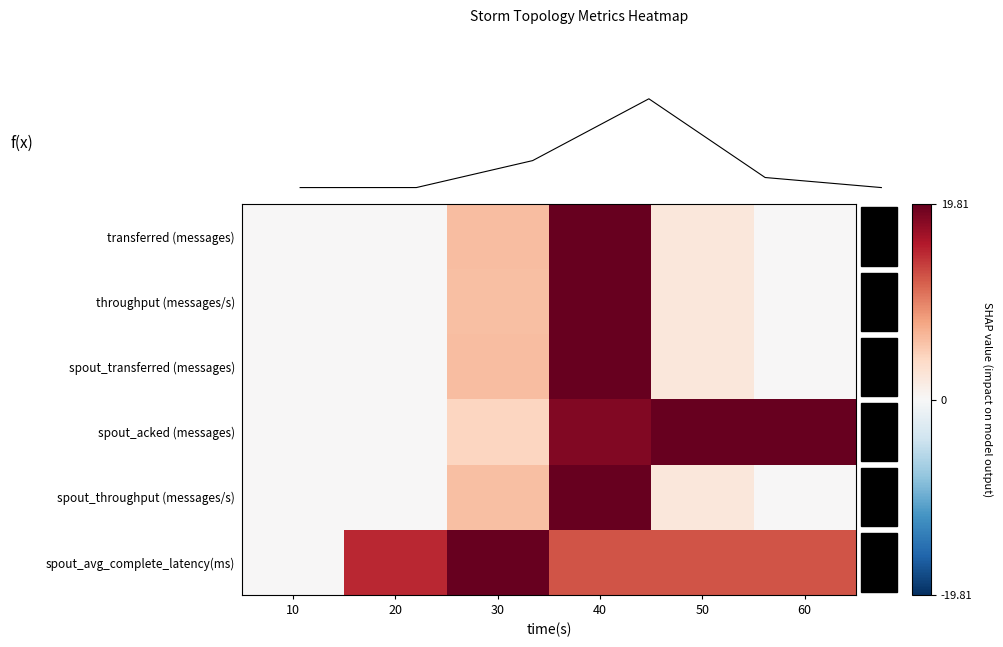

What is the greatest value displayed?

19.8